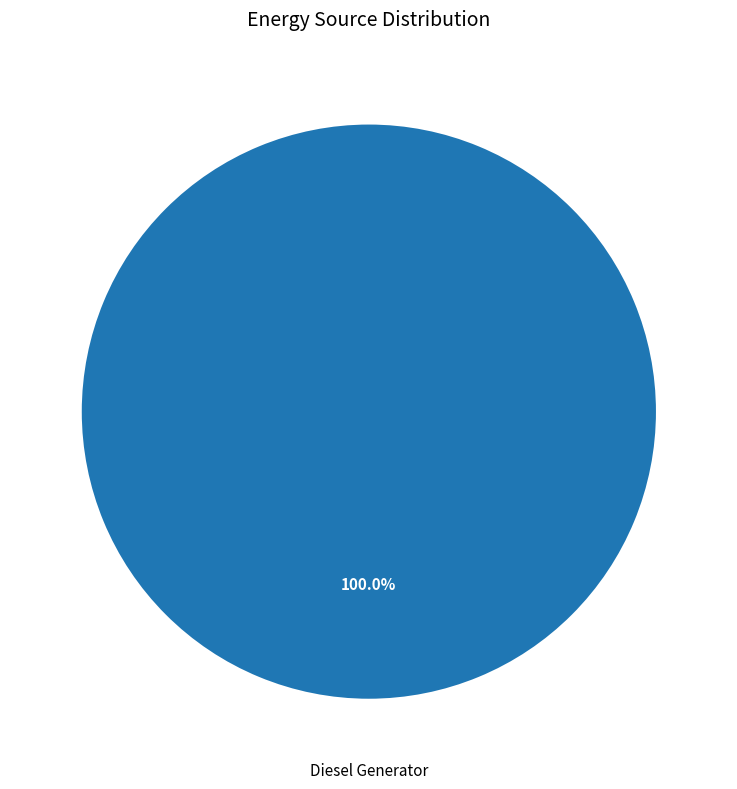

Is there any slice that represents more than half of the pie?

Yes